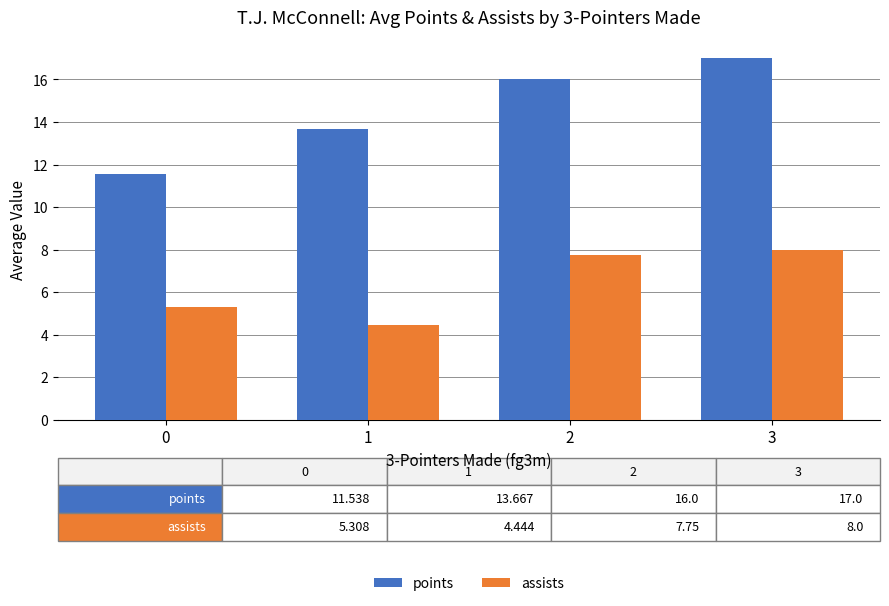

True or false: assists has a value of 8.0 at 3.

True